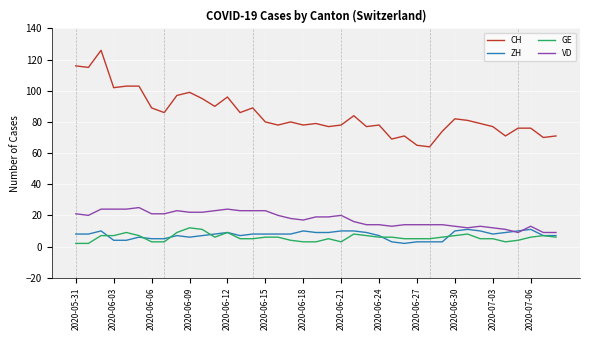

What is the greatest value displayed?

126